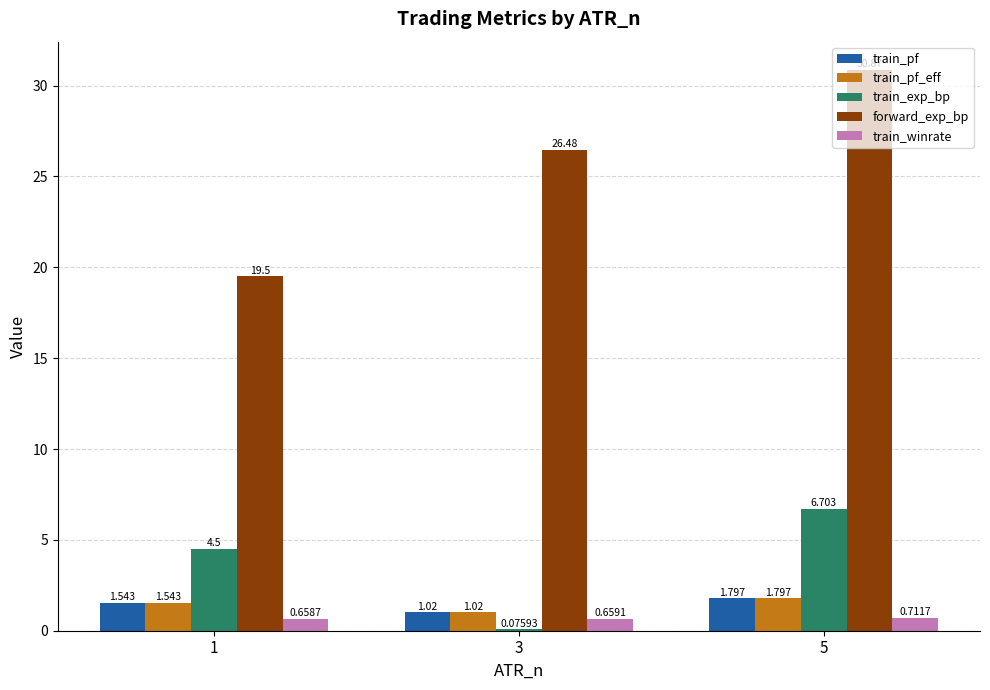

Which series changed the most between 1 and 5?

forward_exp_bp